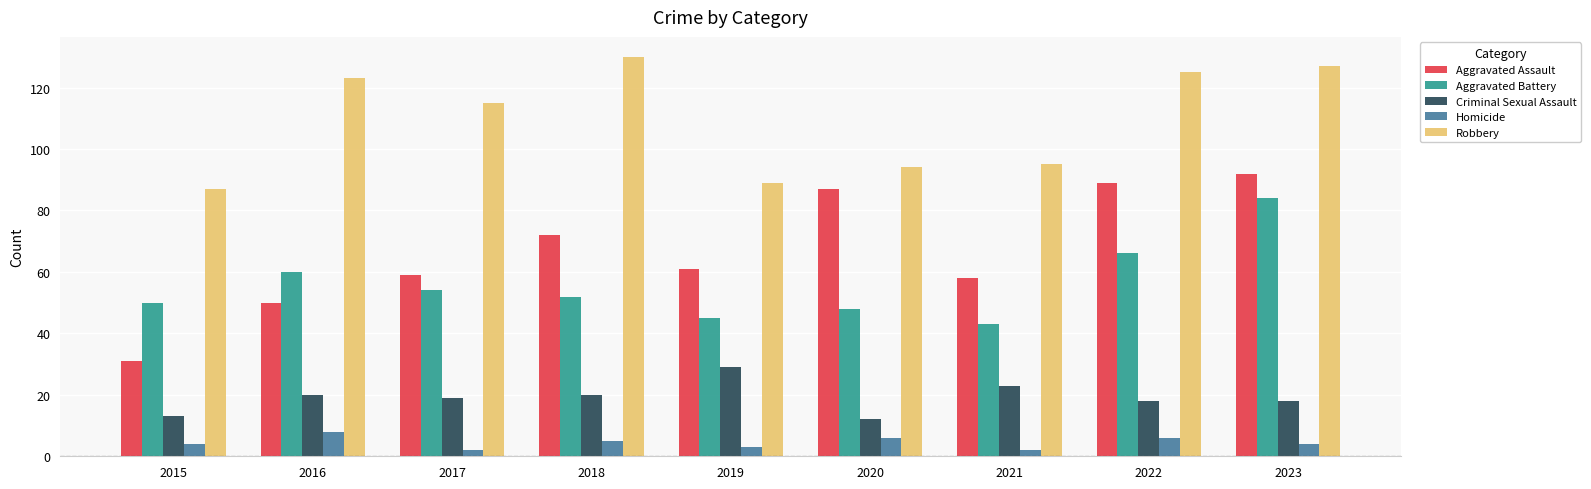

What are all the series names shown in the legend?

Aggravated Assault, Aggravated Battery, Criminal Sexual Assault, Homicide, Robbery